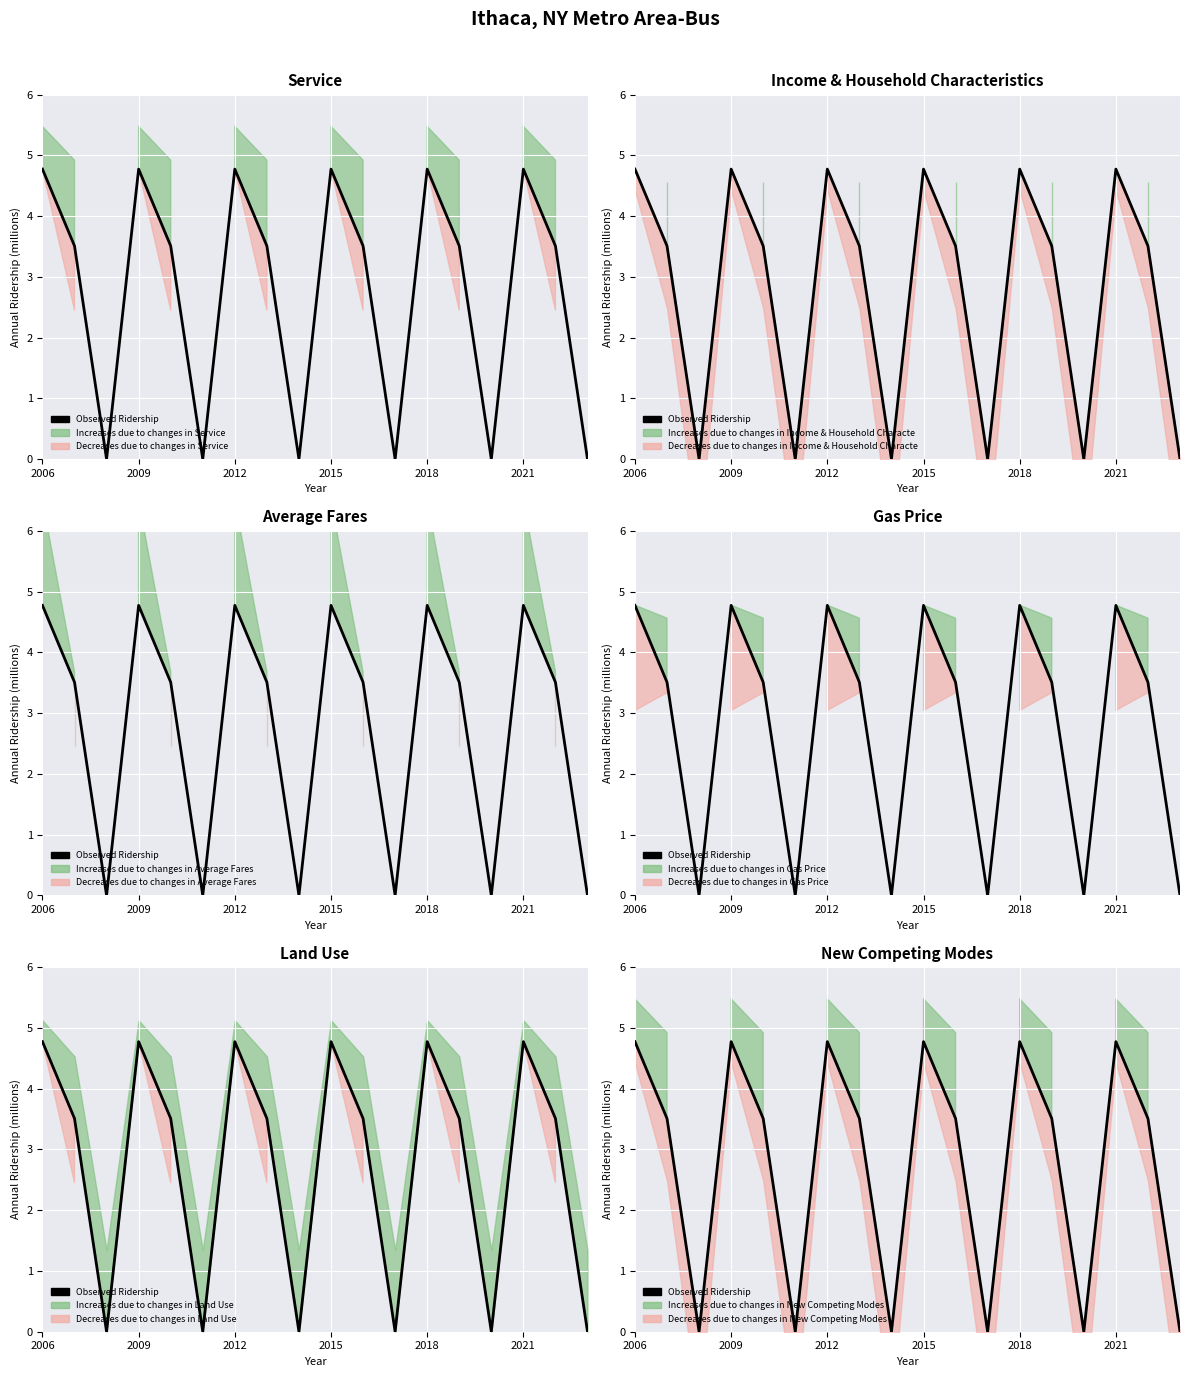

Reading right to left, extract all data points from this chart.

0.0	3.5	4.8	0.0	3.5	4.8	0.0	3.5	4.8	0.0	3.5	4.8	0.0	3.5	4.8	0.0	3.5	4.8